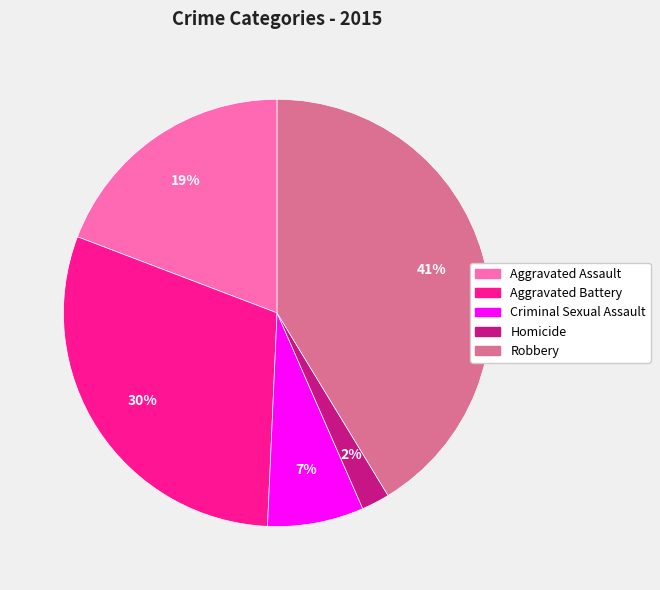

Is it true that Robbery is 52% of the pie?

False